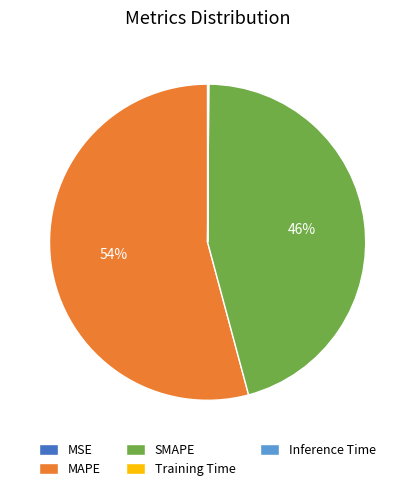

Which slice is the largest?

MAPE